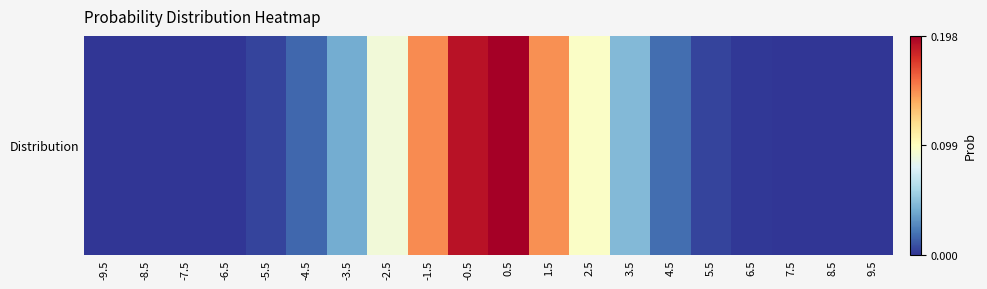

What is the difference between the values at 6.5 and 1.5?

0.1